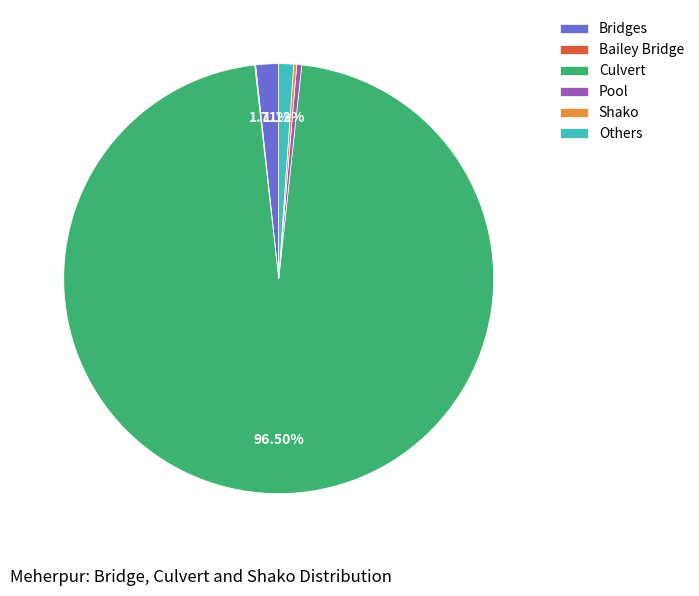

Does Pool account for over 50% of the chart?

No